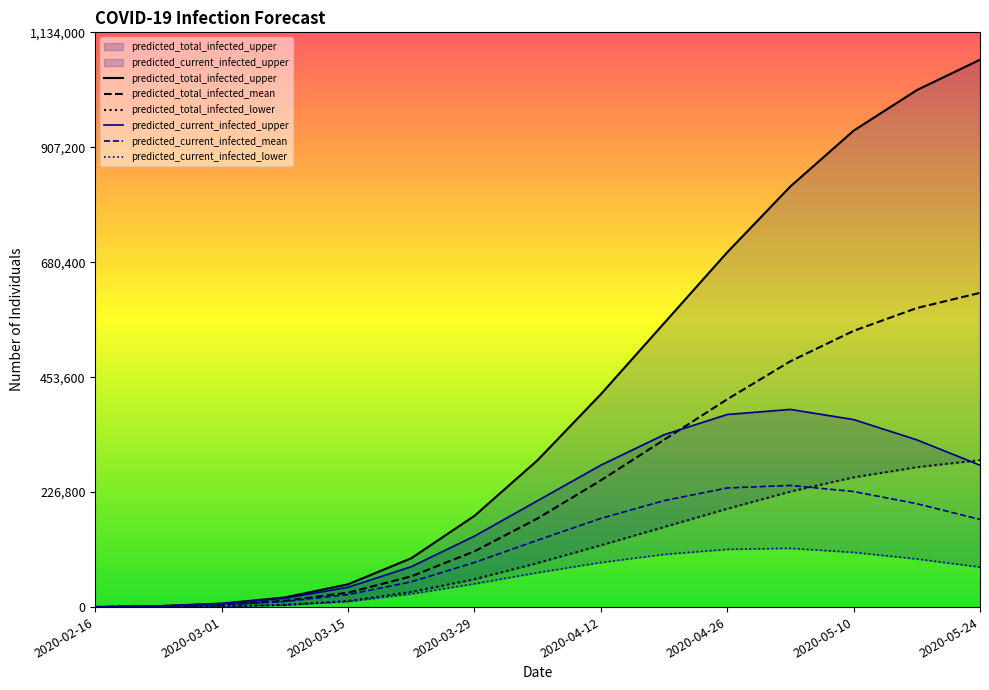

Which category has the lowest value across all series?

2020-02-16